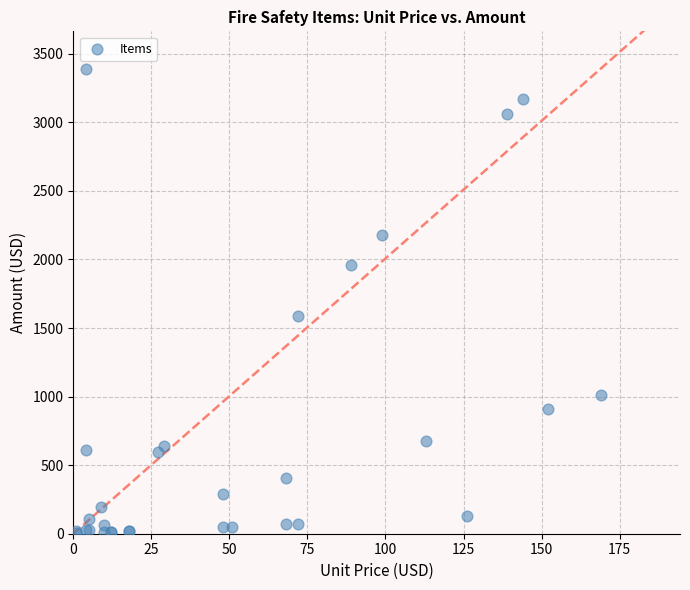

What Y value in the scatter plot is closest to 1699?

1584